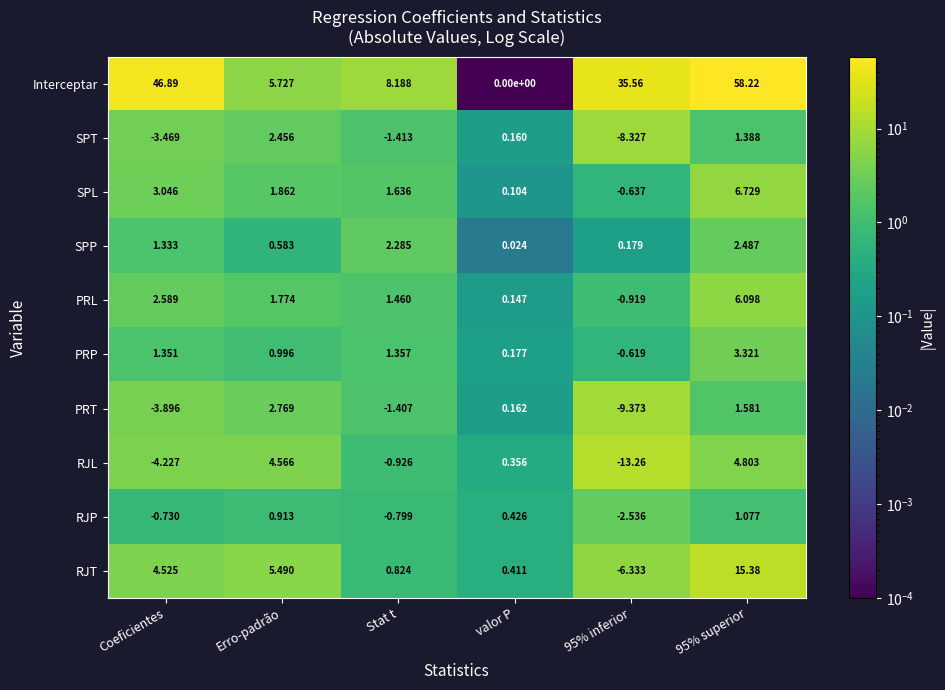

Which series changed the most between Erro-padrão and 95% inferior?

Interceptar